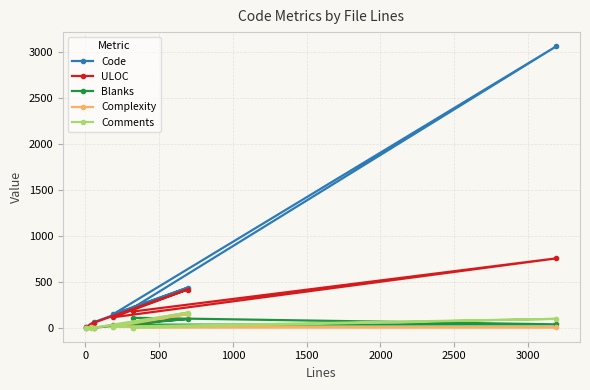

What is the value of the Complexity point at the 5th from the left?

0